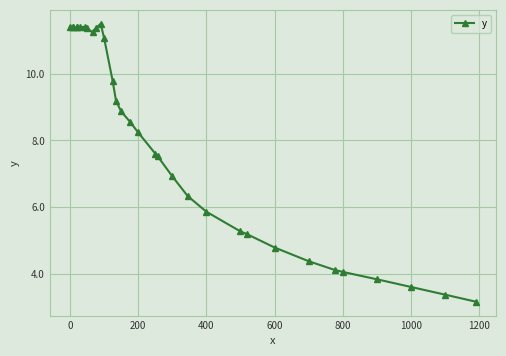

What is the difference between the maximum and minimum values?

8.3